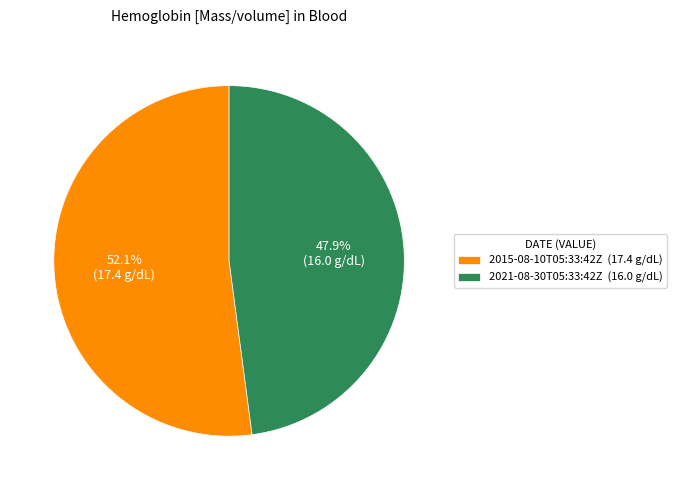

Which slice is the largest?

2015-08-10T05:33:42Z